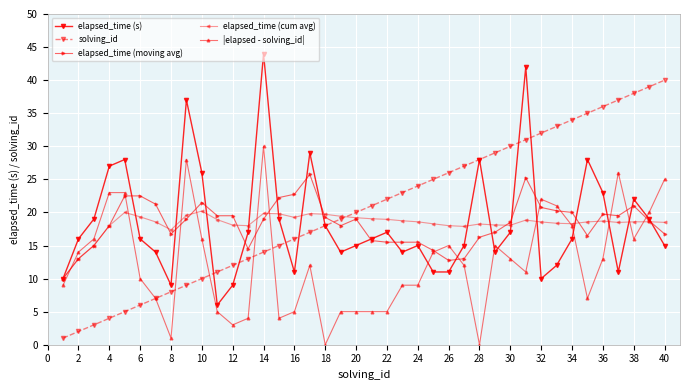

How many values in the elapsed_time (moving avg) series are below 19?

20